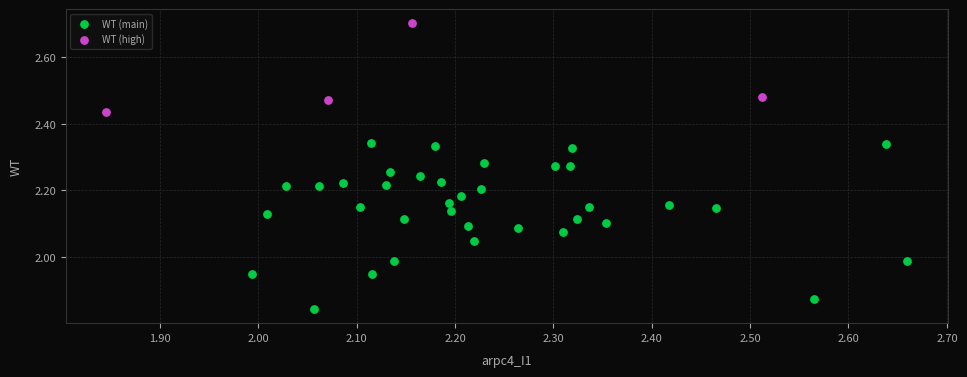

Which series contains the lowest Y value?

WT (main)